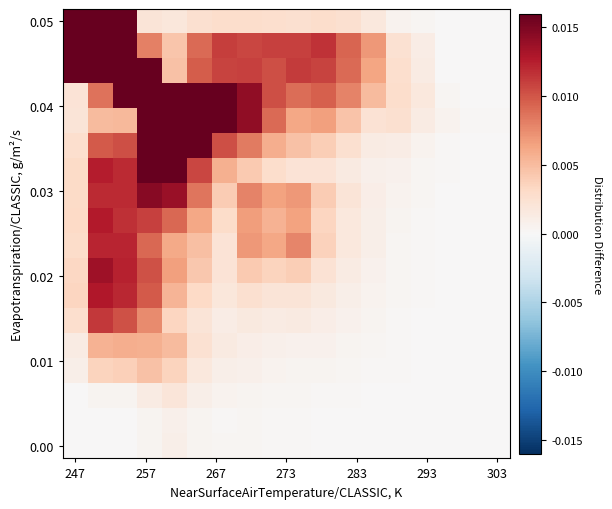

At how many categories does at least one series exceed 0?

18